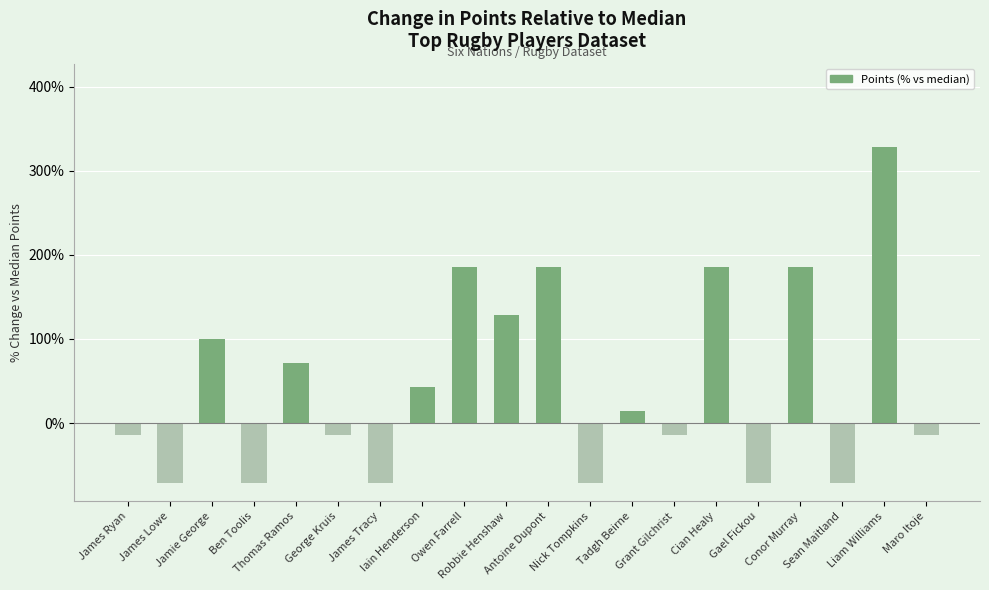

What is the value of the 1st bar from the left?

-14.3